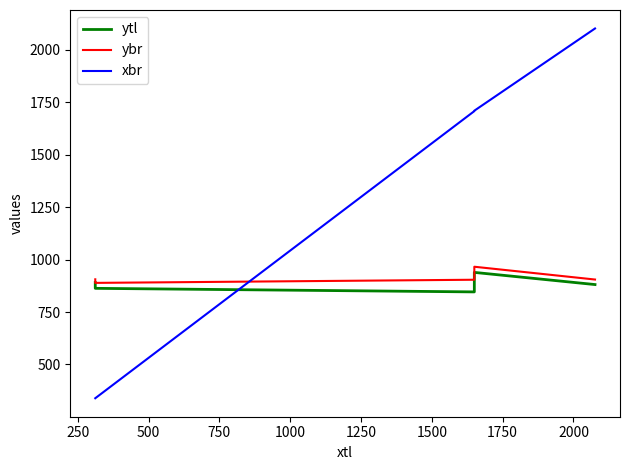

What is the difference between the second highest and minimum values in the xbr series?

1371